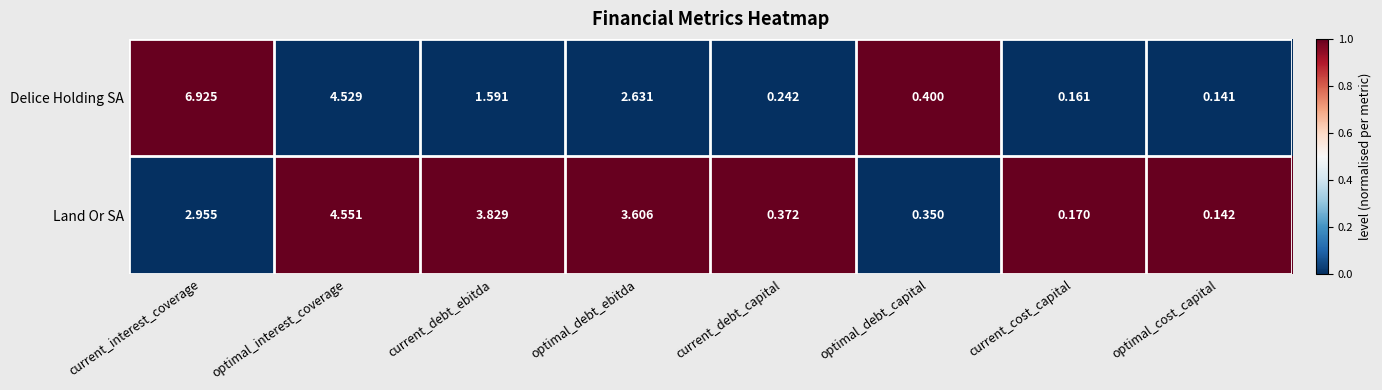

List the labels in order of Land Or SA value, smallest first.

optimal_cost_capital, current_cost_capital, optimal_debt_capital, current_debt_capital, current_interest_coverage, optimal_debt_ebitda, current_debt_ebitda, optimal_interest_coverage